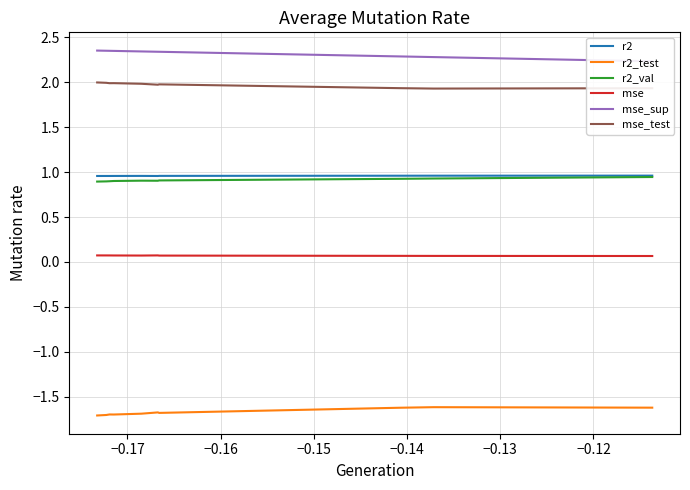

Count the number of data series in this chart.

6